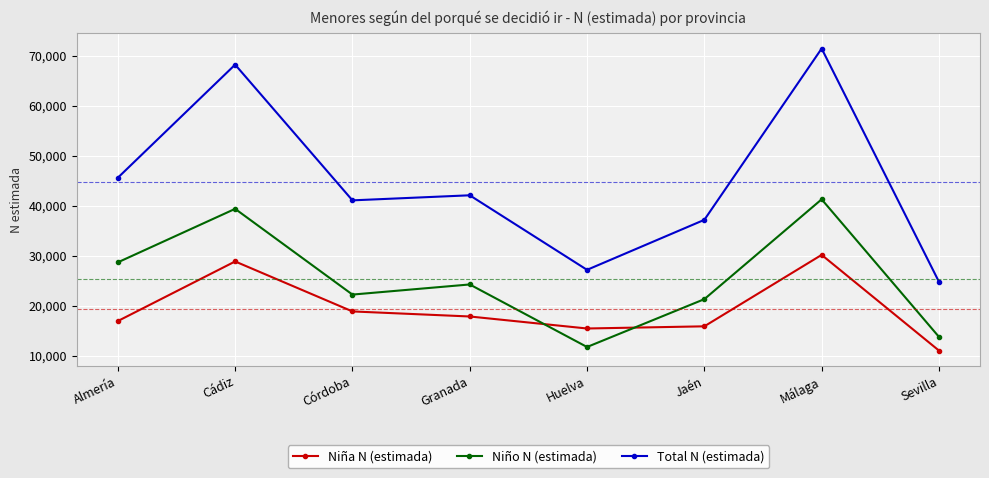

How many distinct data groups are displayed?

3